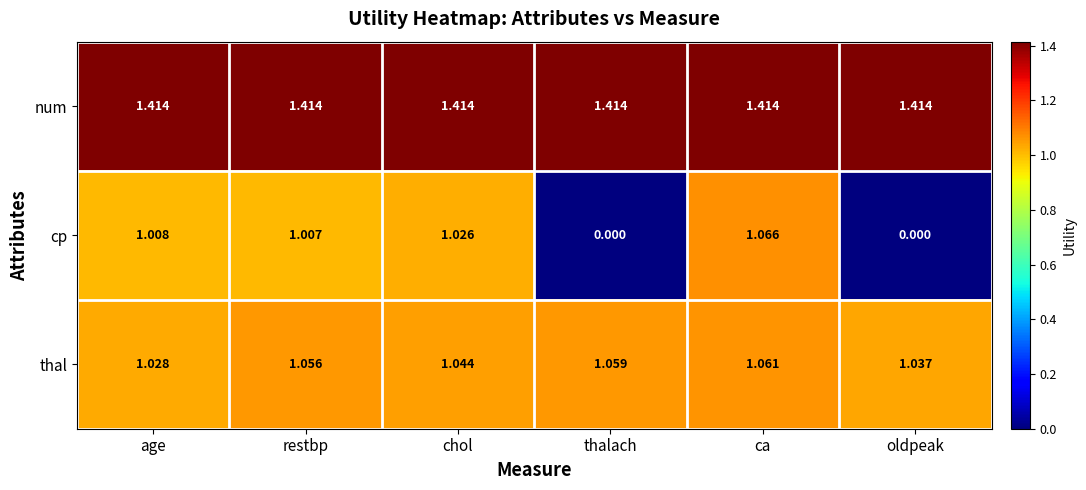

At which category is the sum across all series the highest?

ca